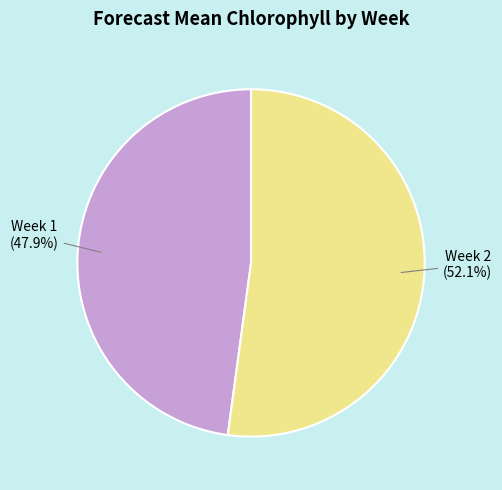

To the nearest percent, what is the difference between the Week 2 and Week 1 slice percentages?

4%